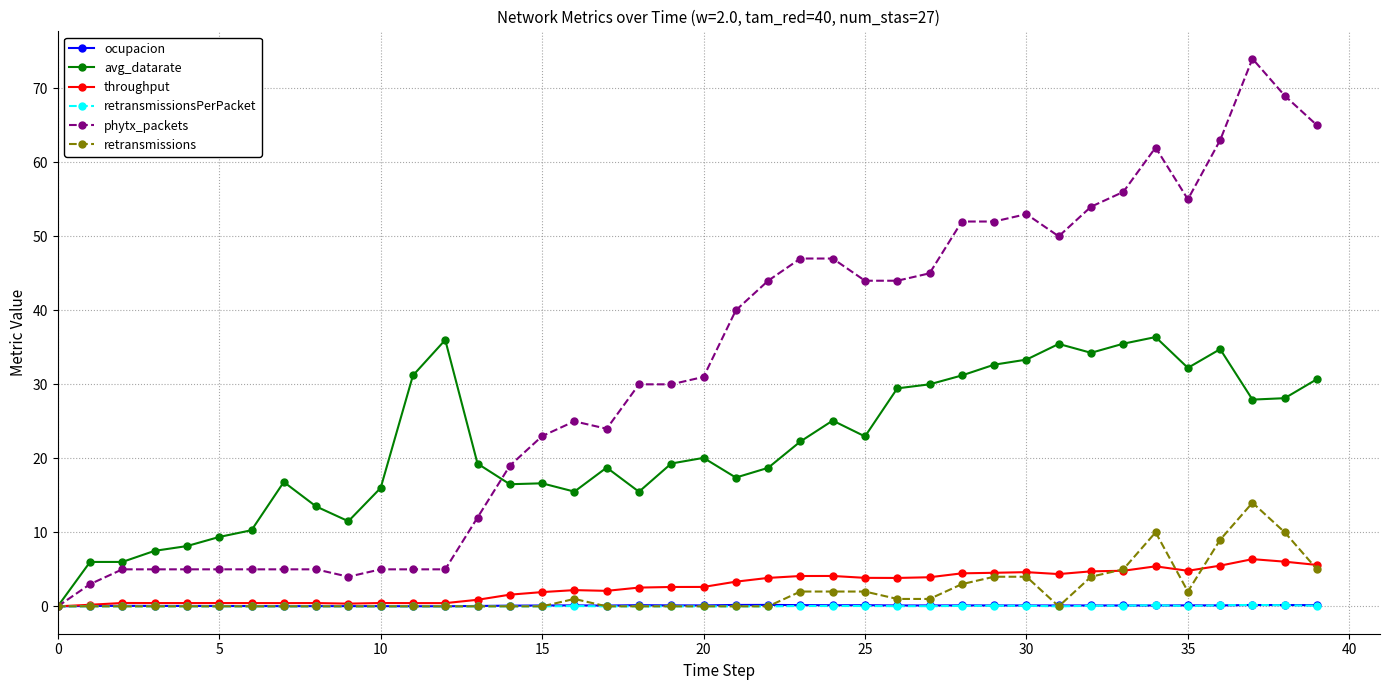

Which series has the largest total across all categories?

phytx_packets